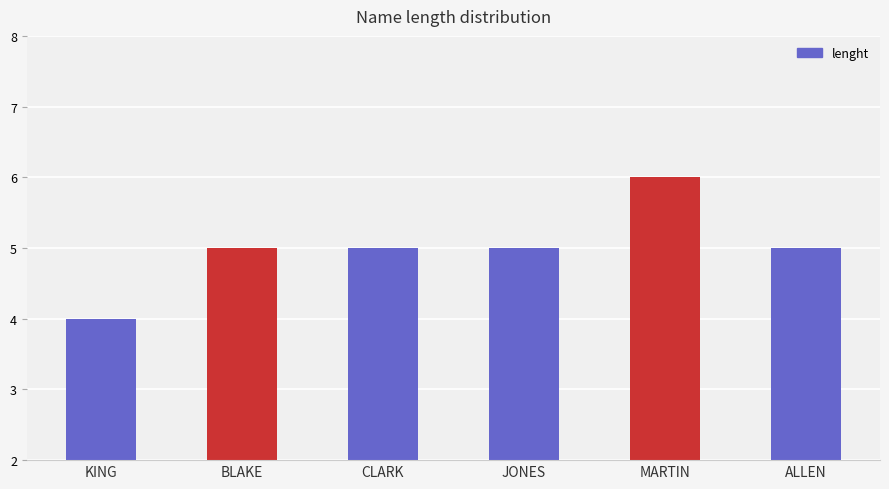

How many distinct data groups are displayed?

1